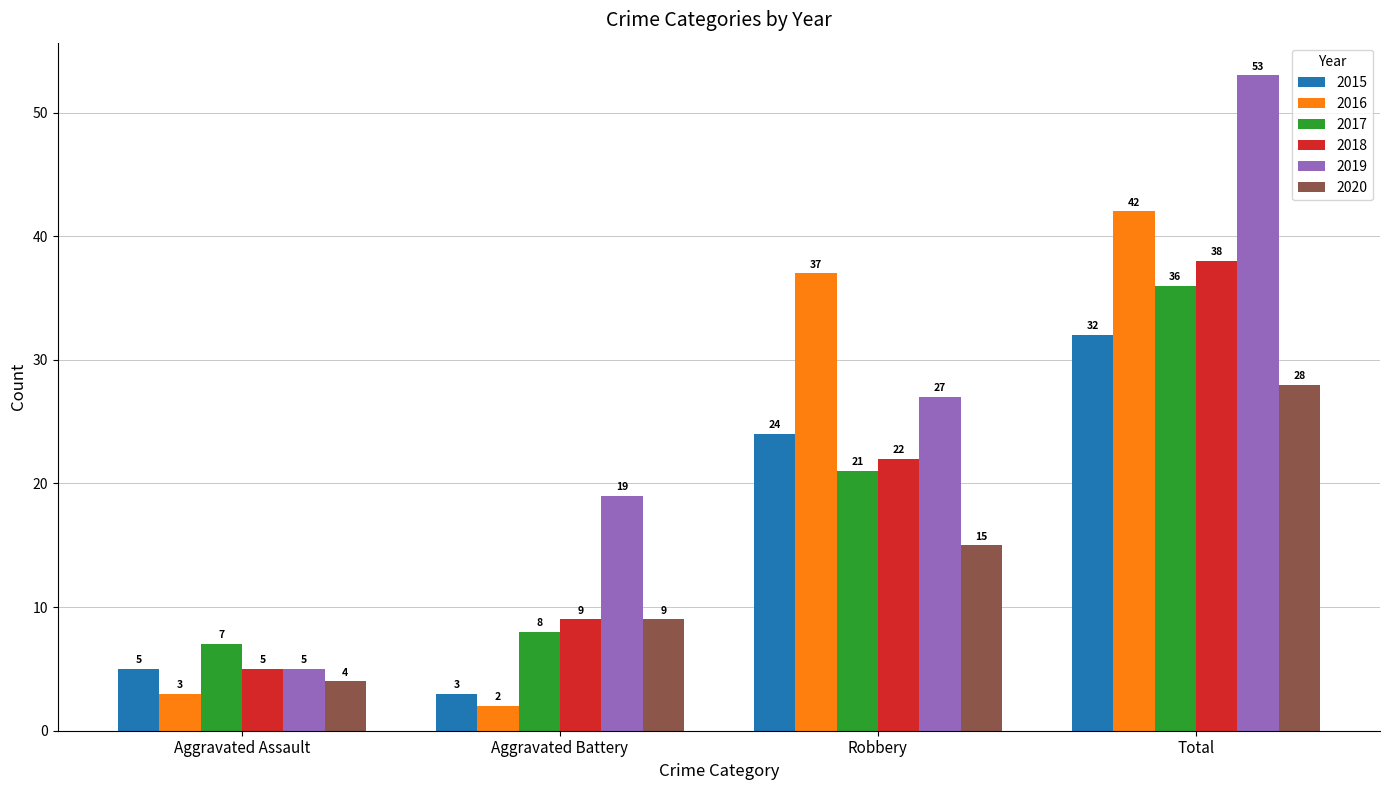

Count the 2019 values in the range 19 to 53.

3